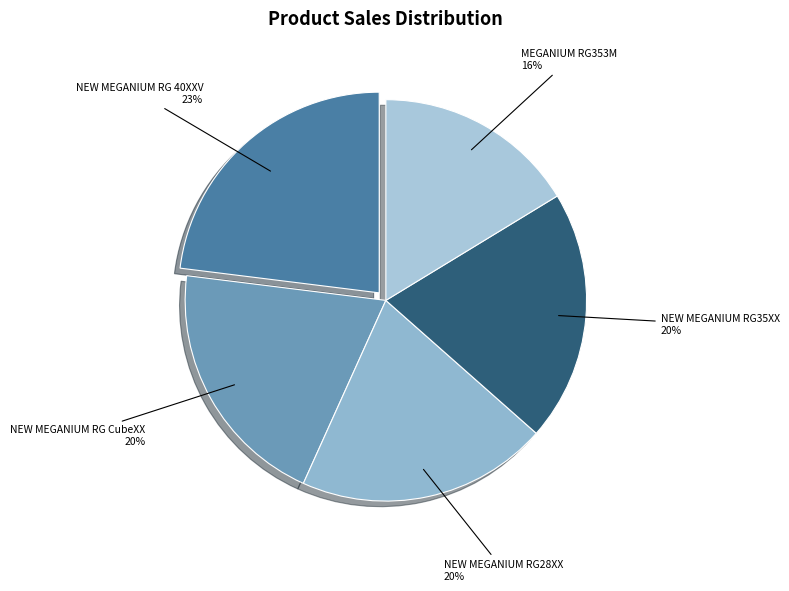

What is the largest slice in the pie chart?

NEW MEGANIUM RG 40XXV